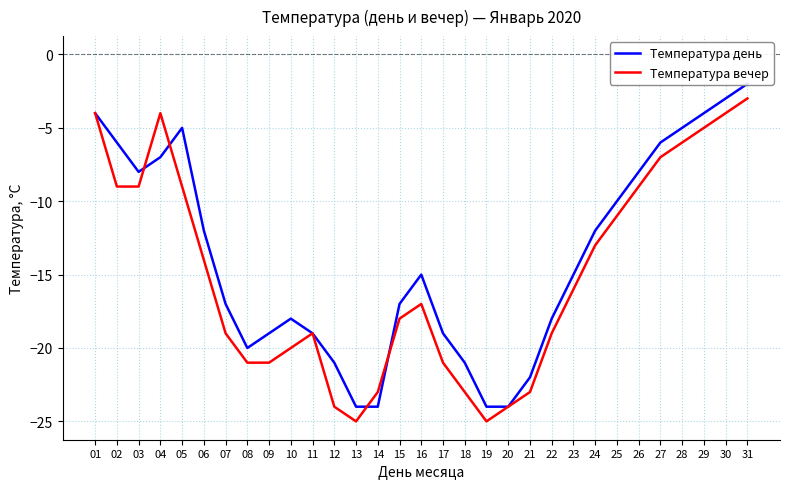

What is the approximate value of Температура день at 13, to the nearest 10?

-20